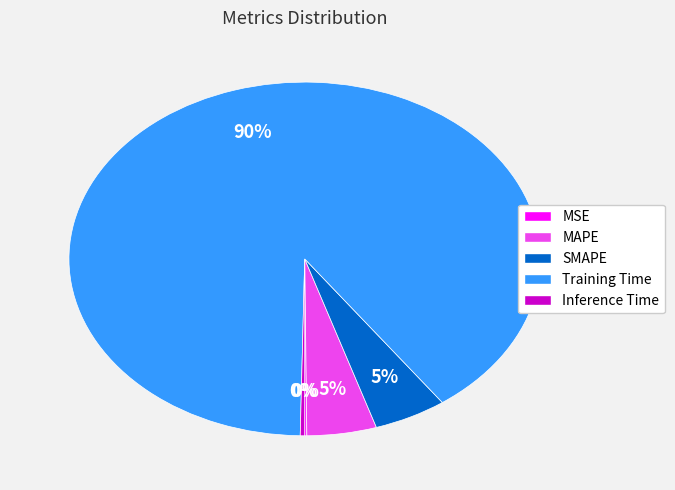

Which slice represents more than half of the pie?

Training Time